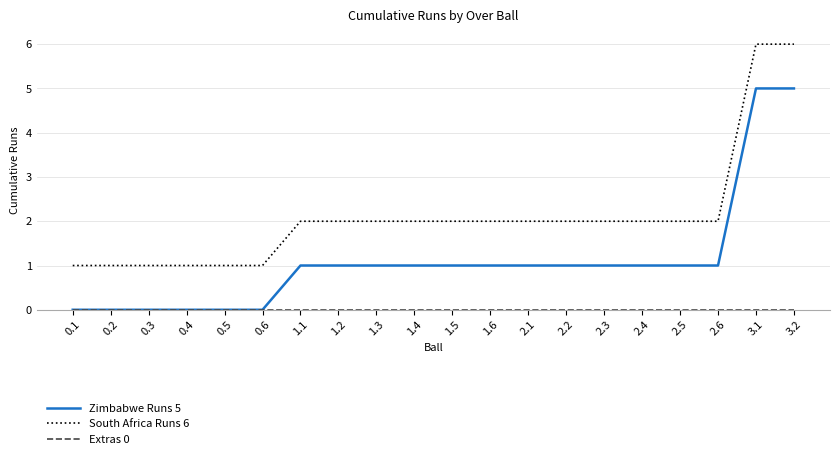

The value of South Africa Runs 6 at 1.5 is 1. True or false?

False